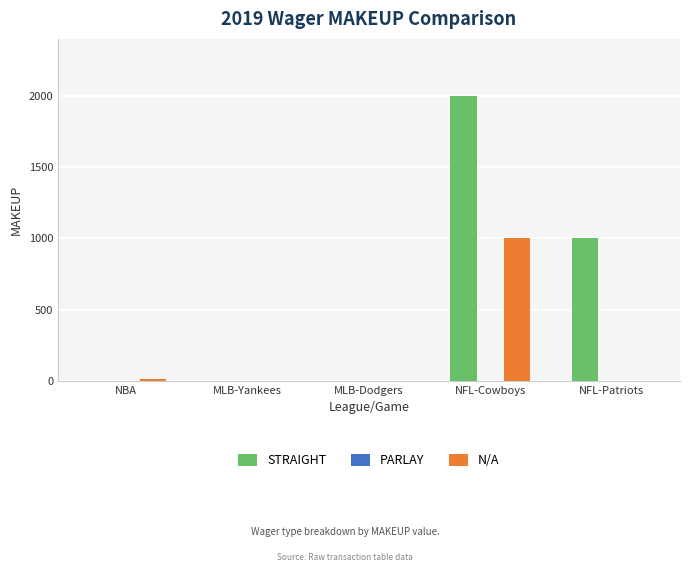

True or false: STRAIGHT has a value of 1000 at NFL-Patriots.

True